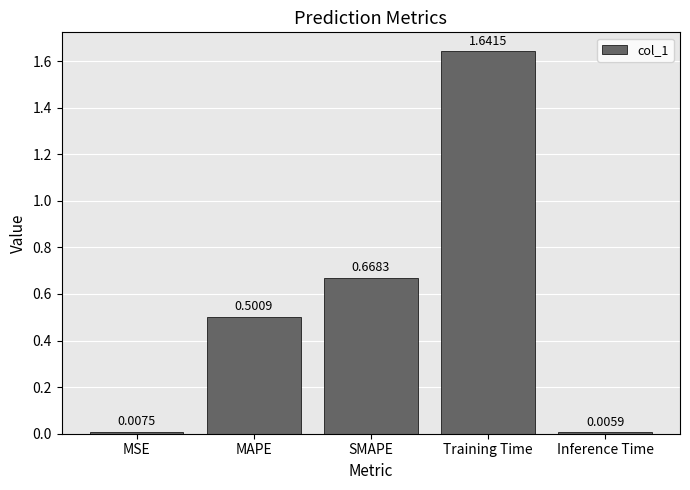

Does the chart contain stacked bars?

No